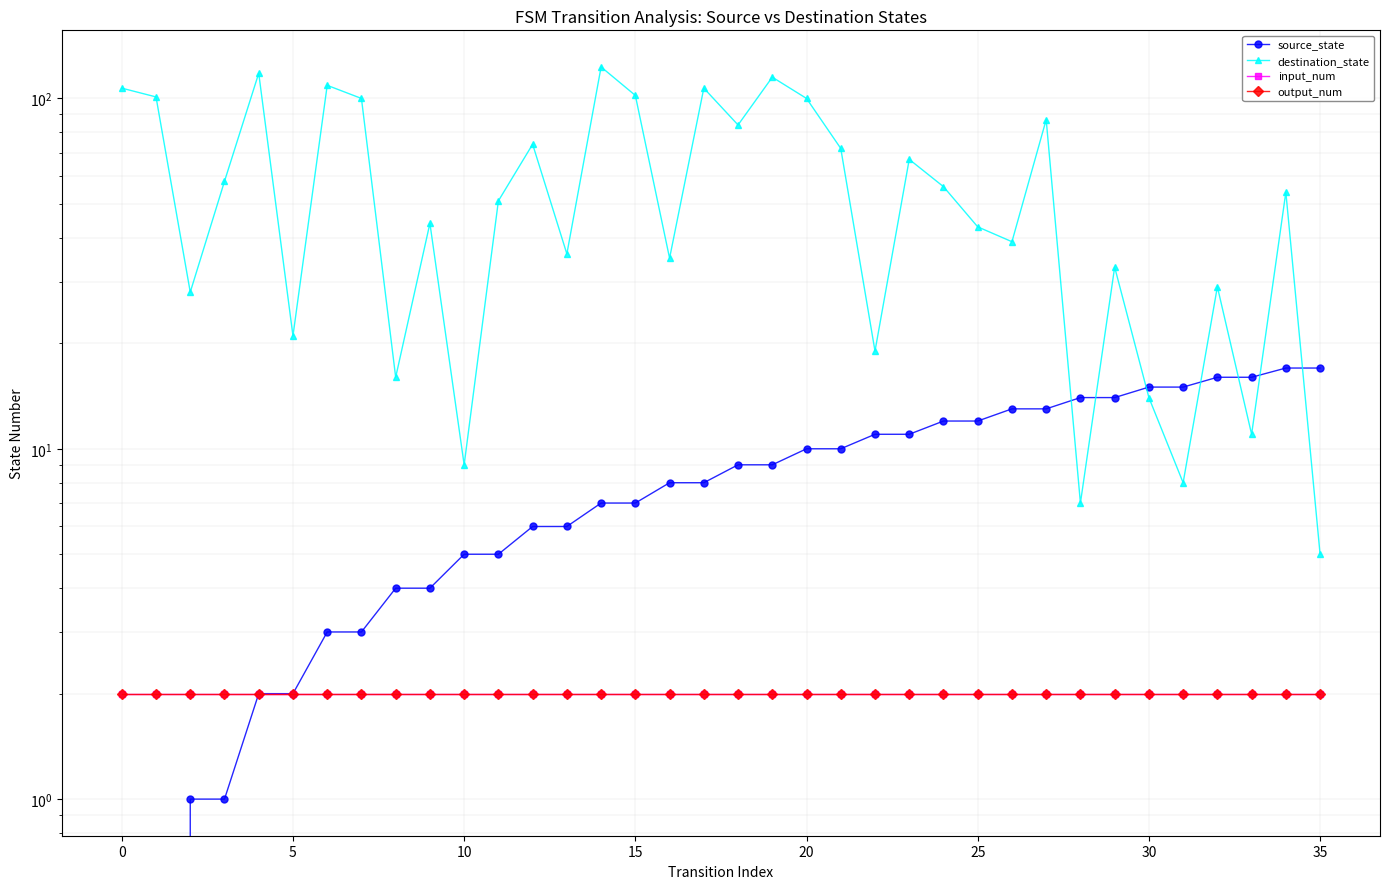

At which label is destination_state closest to 64?

23